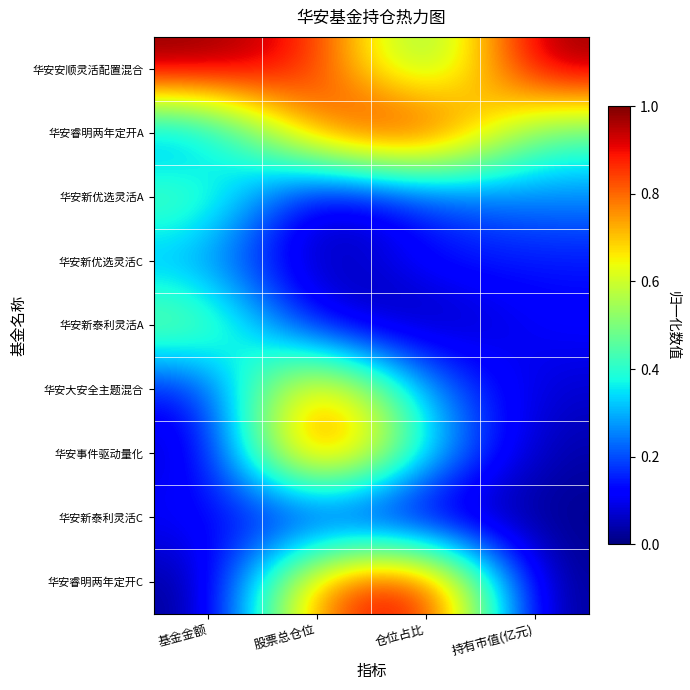

At how many categories does at least one series exceed 0?

4